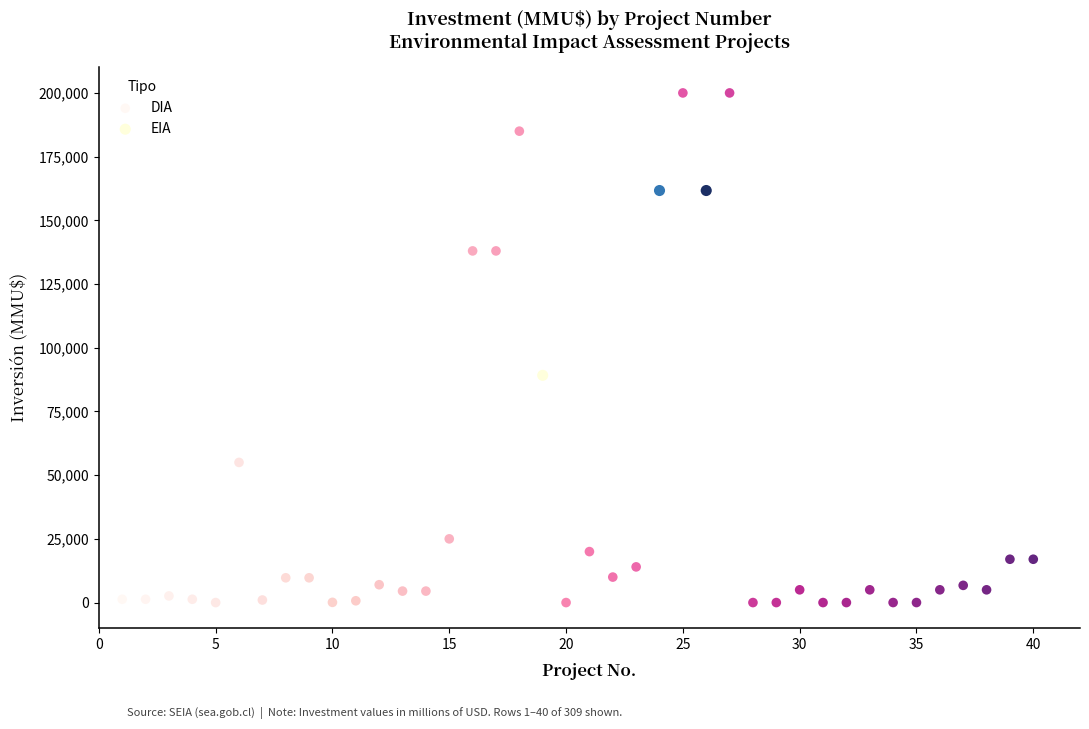

Which series contains the highest Y value?

DIA